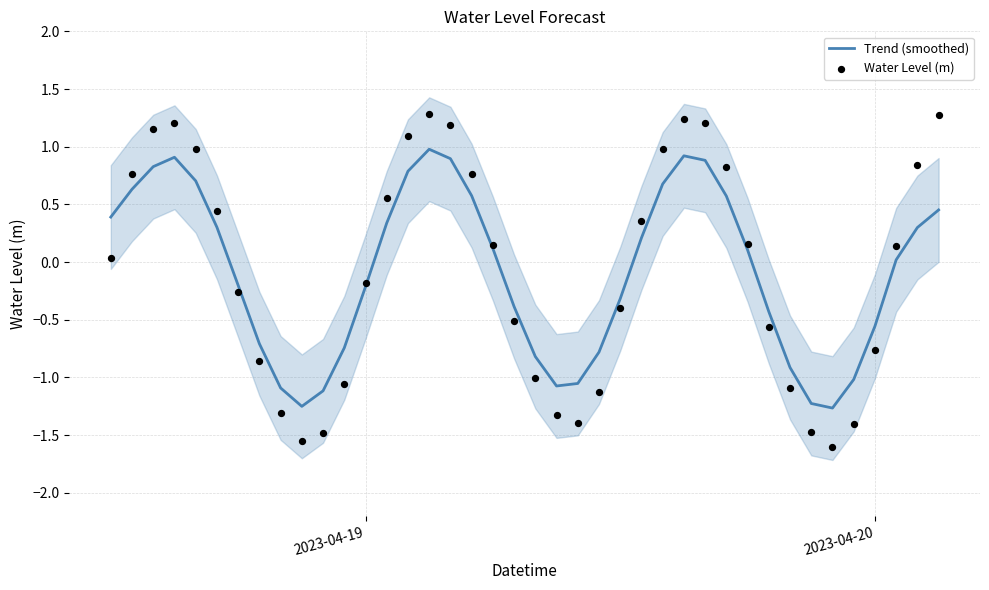

Which series has the largest total across all categories?

Water Level (m)